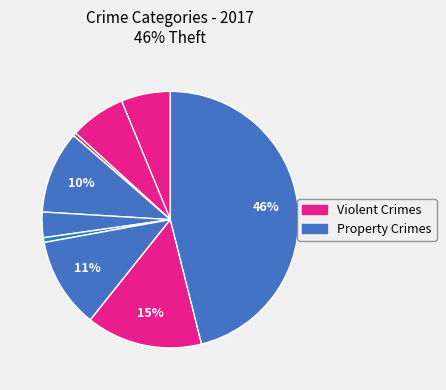

How many slices are in this pie chart?

9